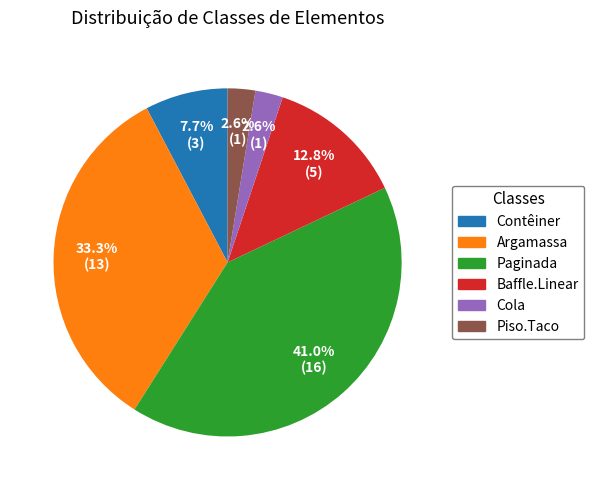

To the nearest percent, what portion does Baffle.Linear represent?

13%